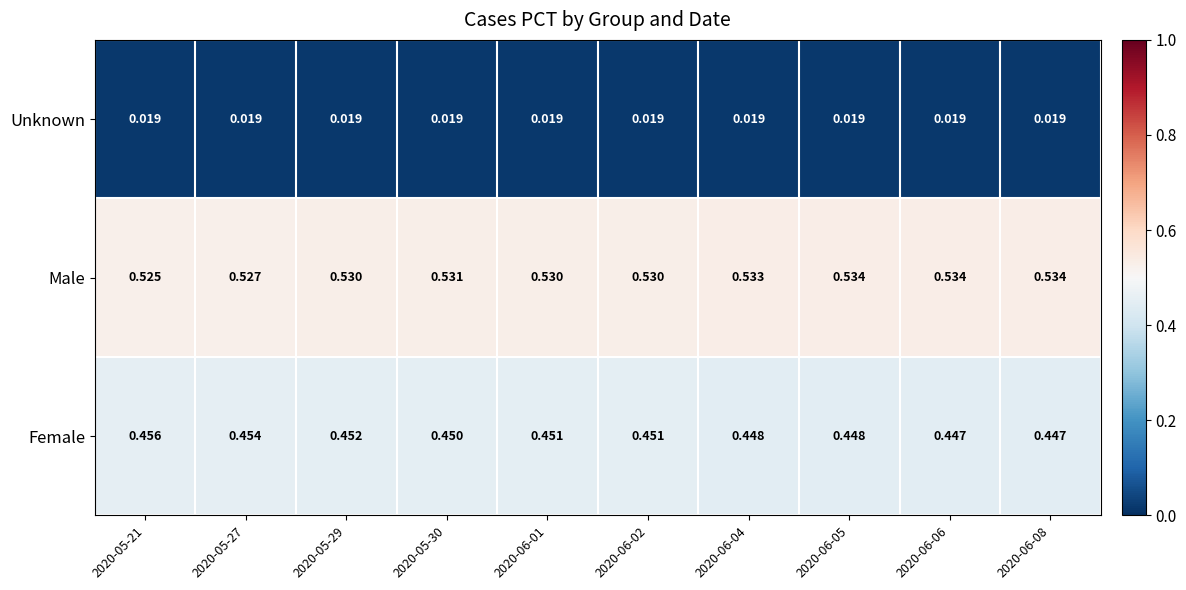

At 2020-05-27, list the series in order from largest to smallest.

Male, Female, Unknown